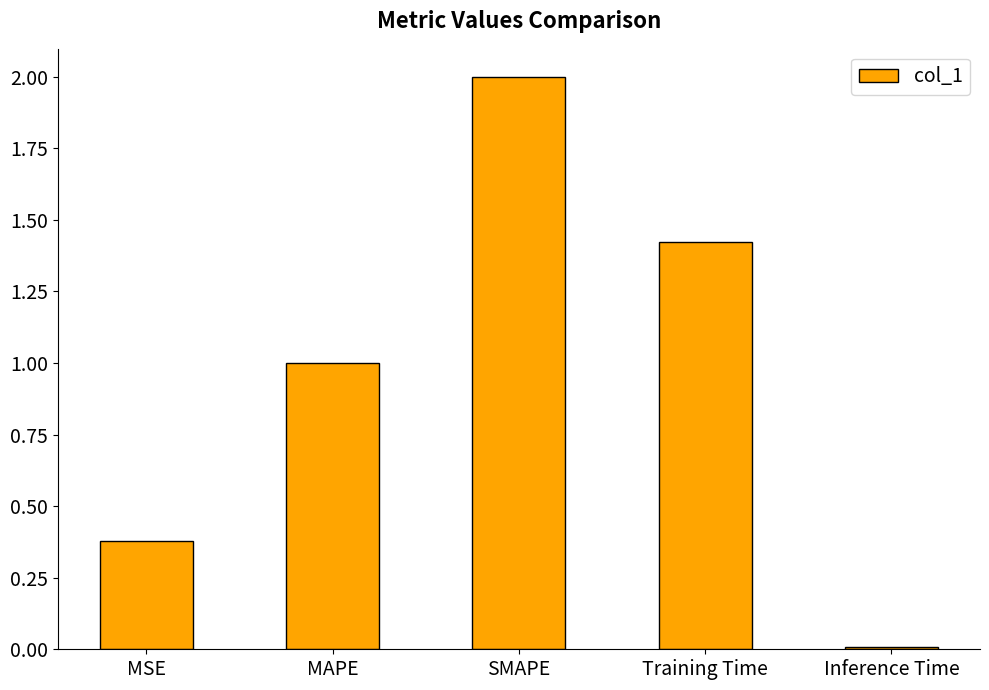

What is the sum of all values?

4.8